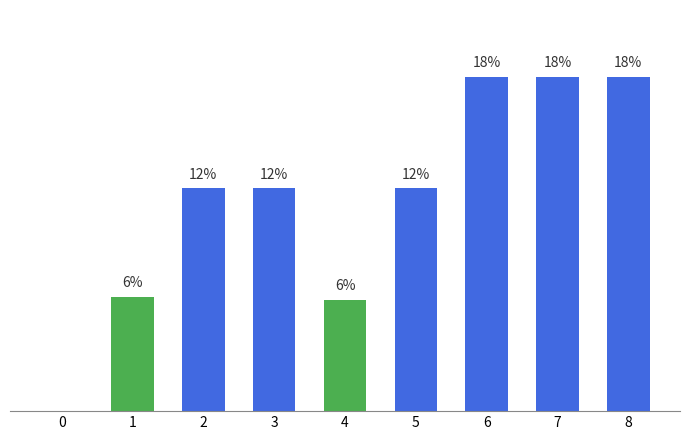

Are the bars horizontal?

No